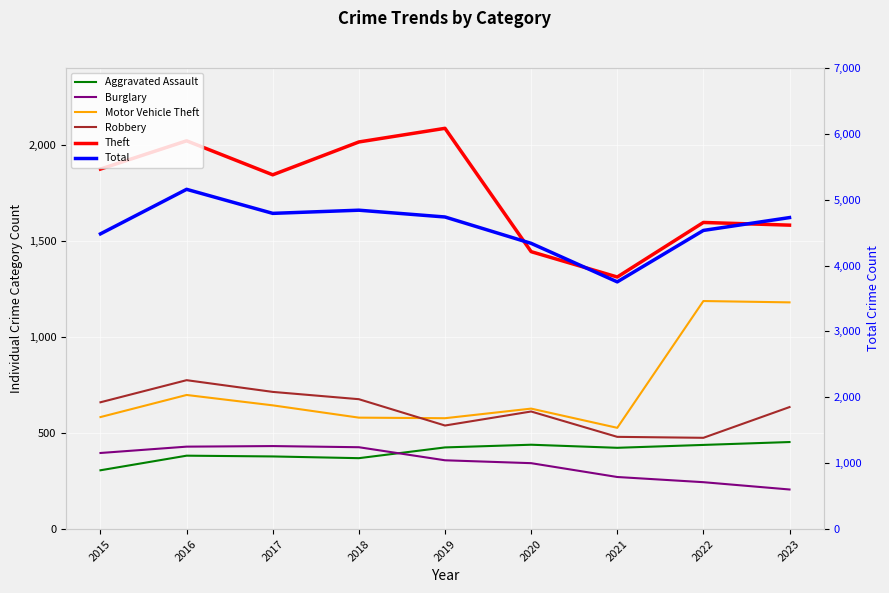

How many interior local peaks does the Burglary series have?

1